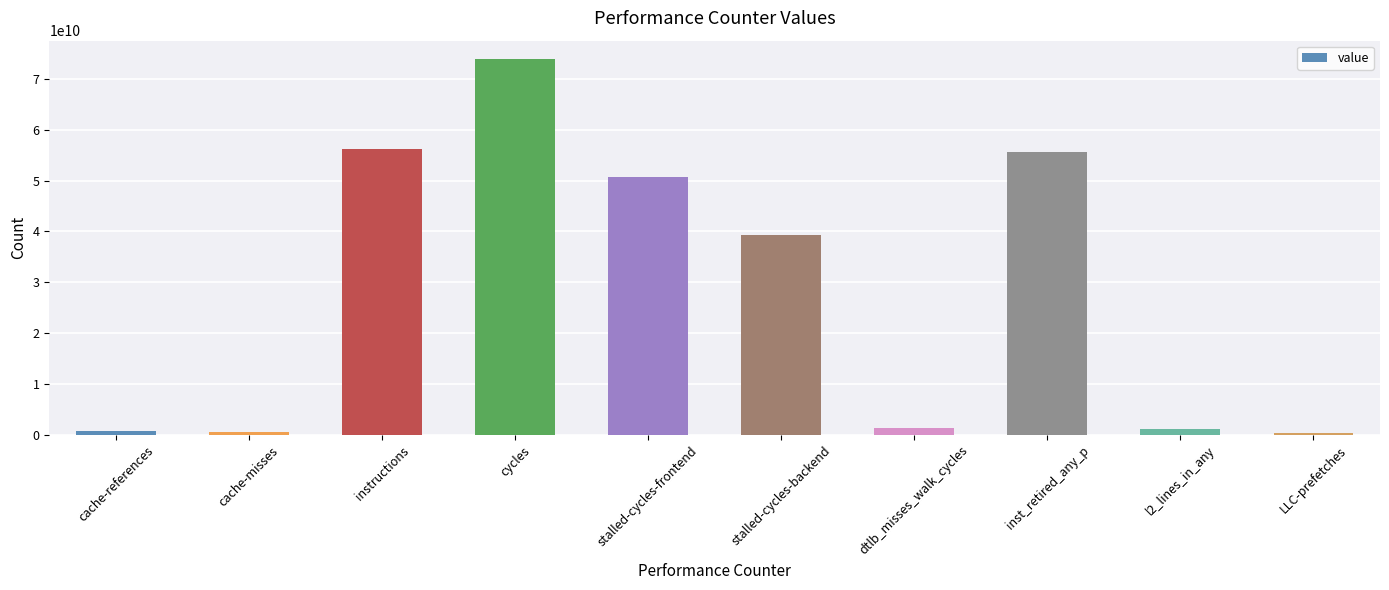

What is the greatest value displayed?

73888905720